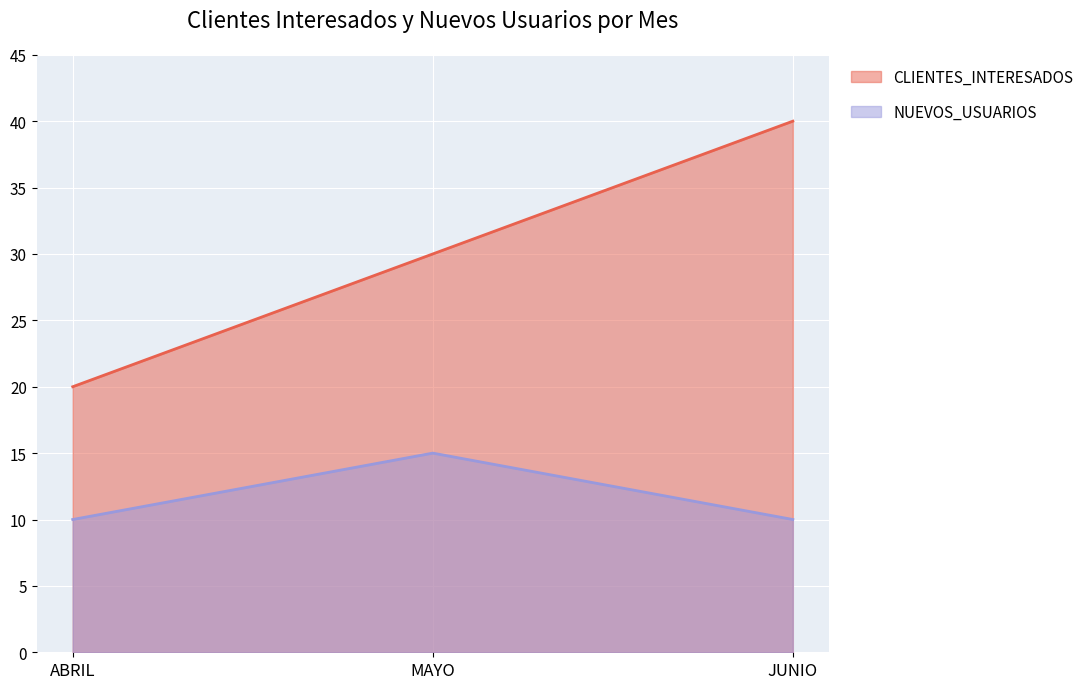

Count the NUEVOS_USUARIOS values in the range 10 to 15.

3